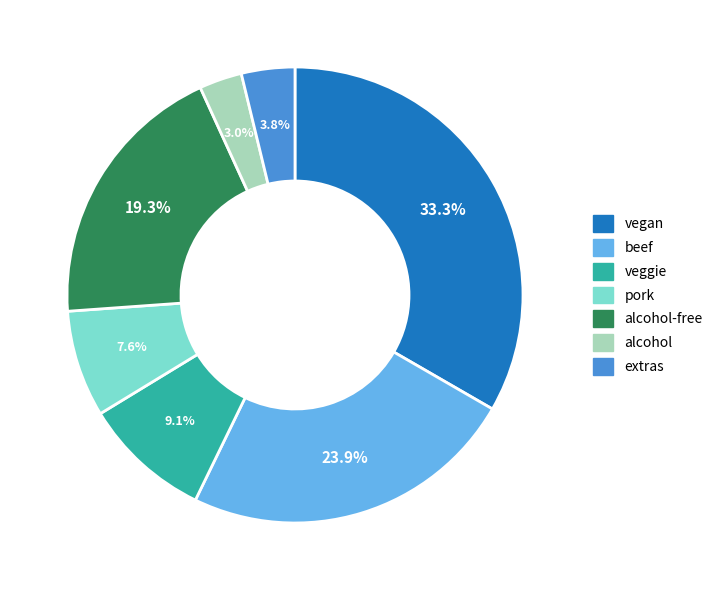

What percentage is the extras slice, to the nearest percent?

4%